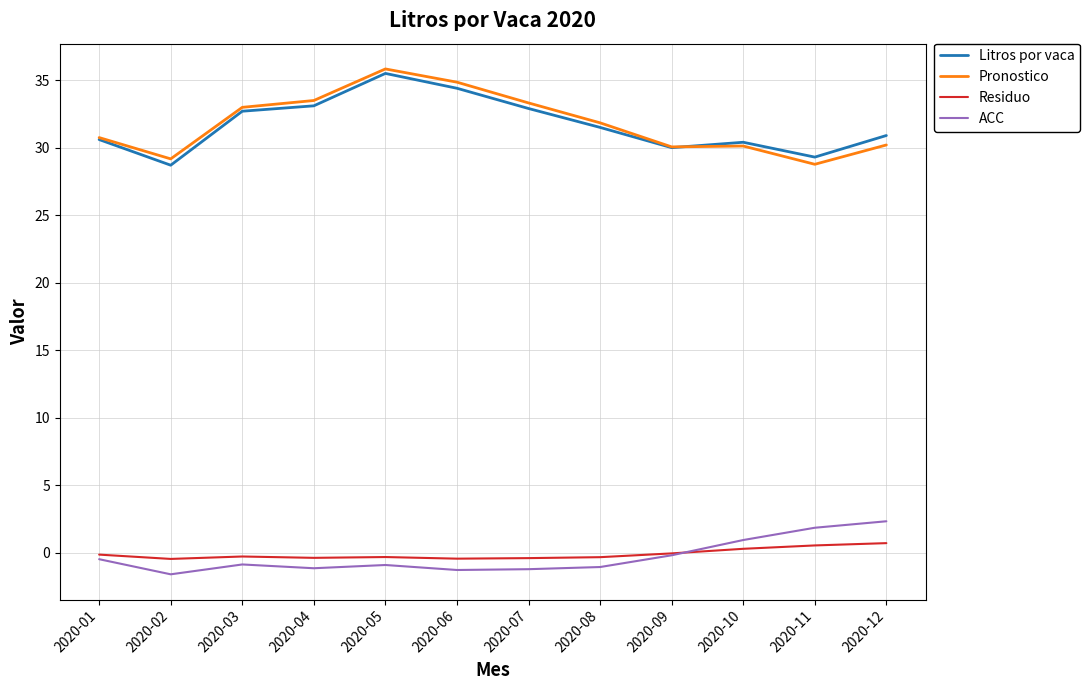

What is the spread (max minus min) of values at 2020-09?

30.3